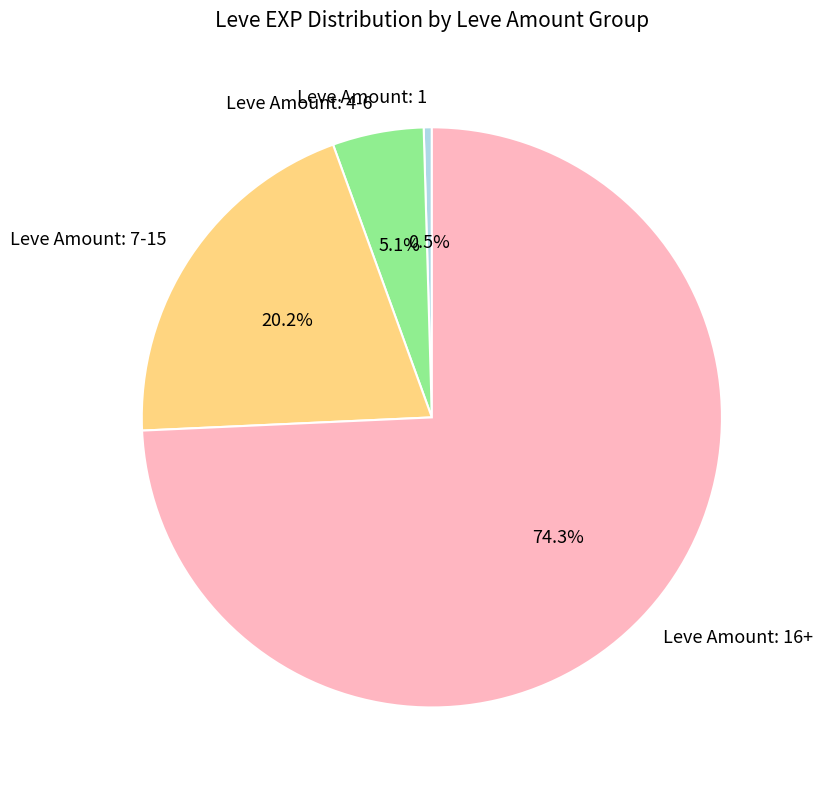

What is the largest slice in the pie chart?

Leve Amount: 16+